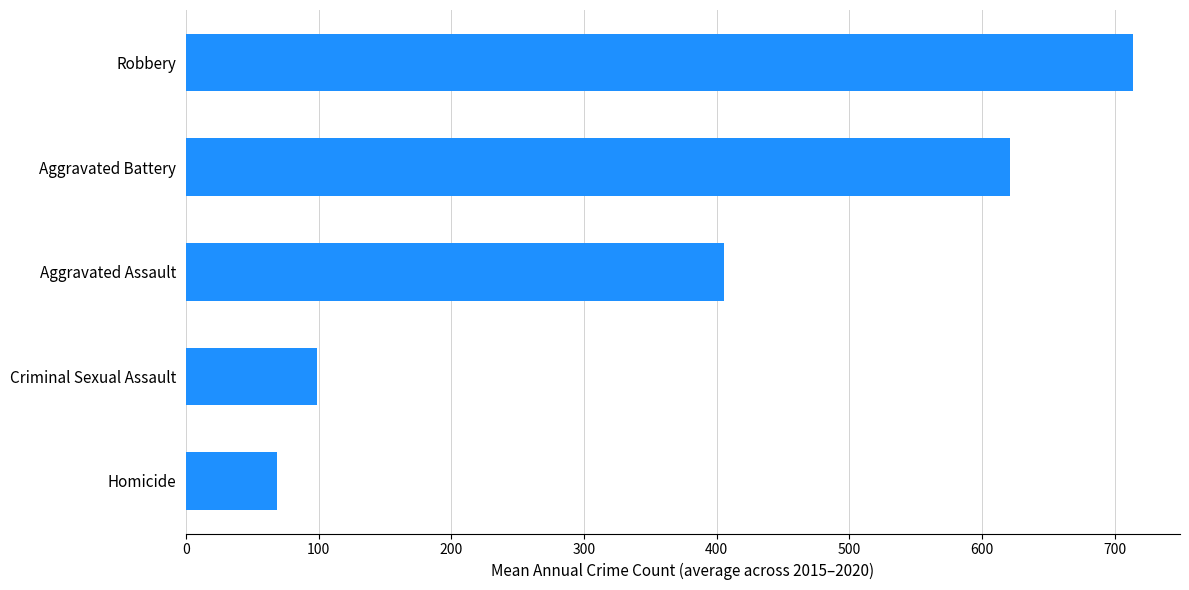

Are the bars grouped side by side (vs. stacked)?

No